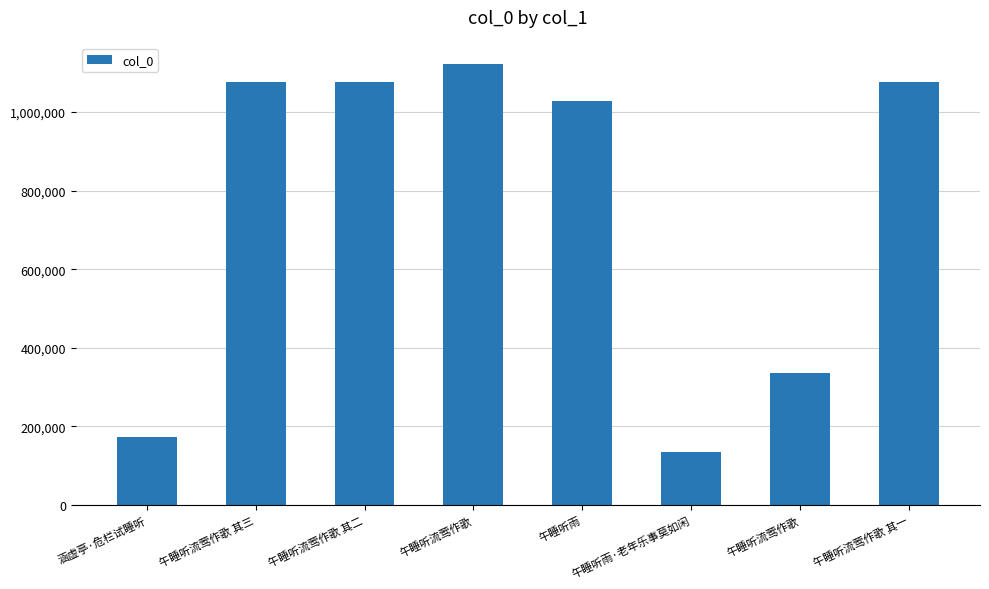

How many series are shown in this chart?

1